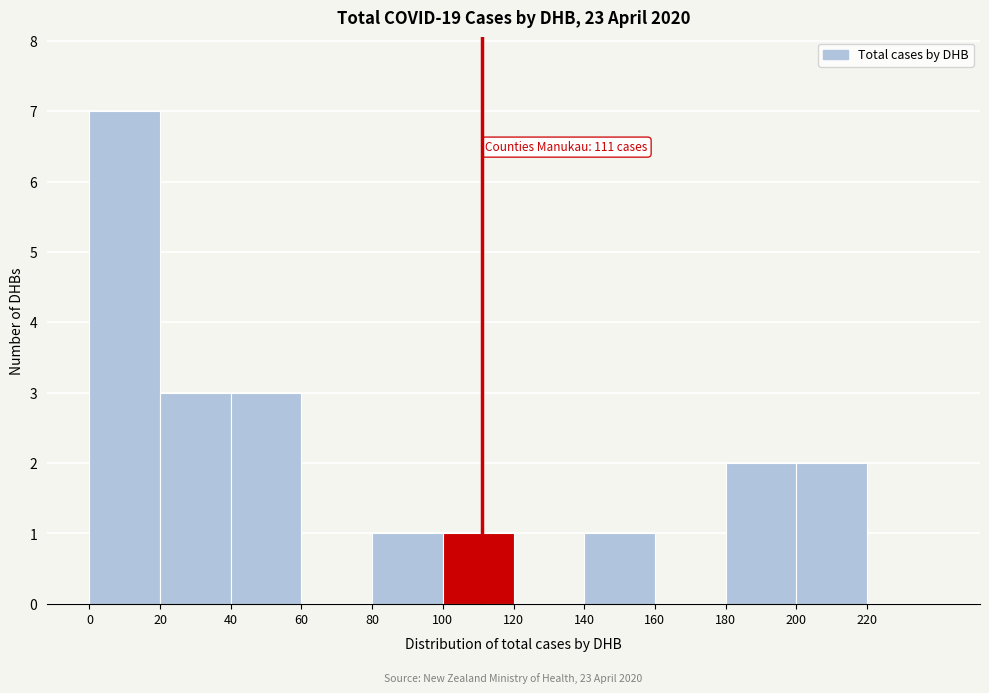

Over which range of the x-axis is the bar tallest?

0 to 20